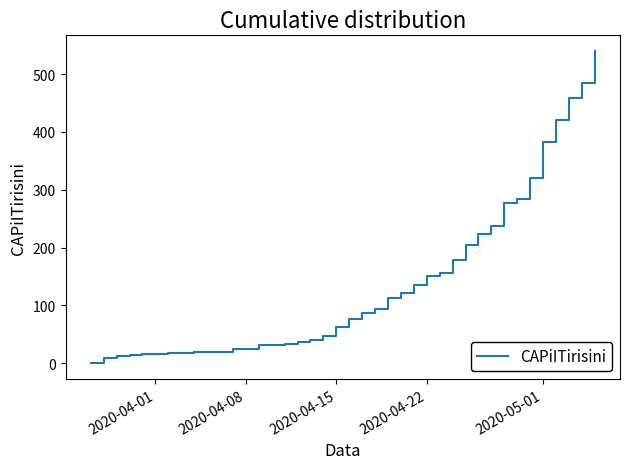

What is the maximum value shown in the chart?

540